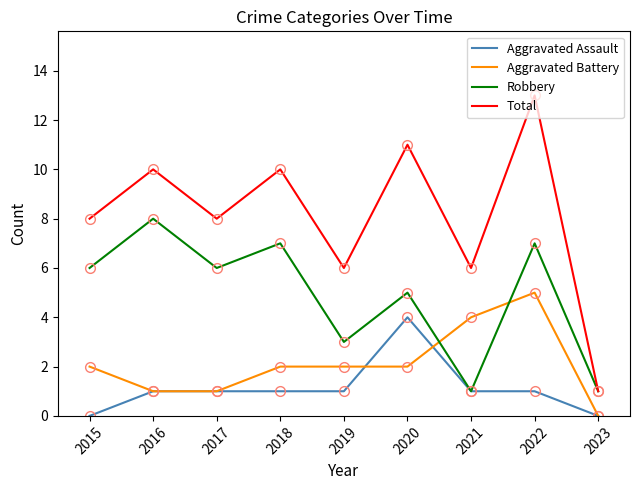

Is the value of Aggravated Assault at 2023 greater than the value of Robbery at 2022?

No